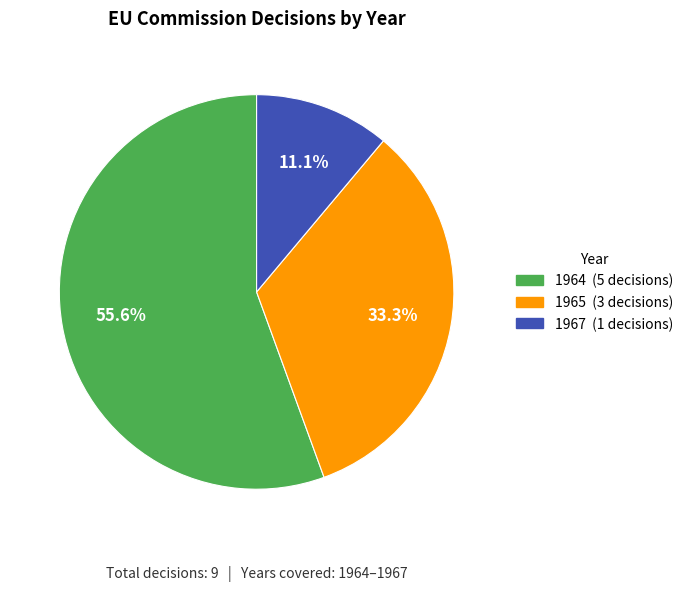

To the nearest percent, what is the average slice percentage?

33%